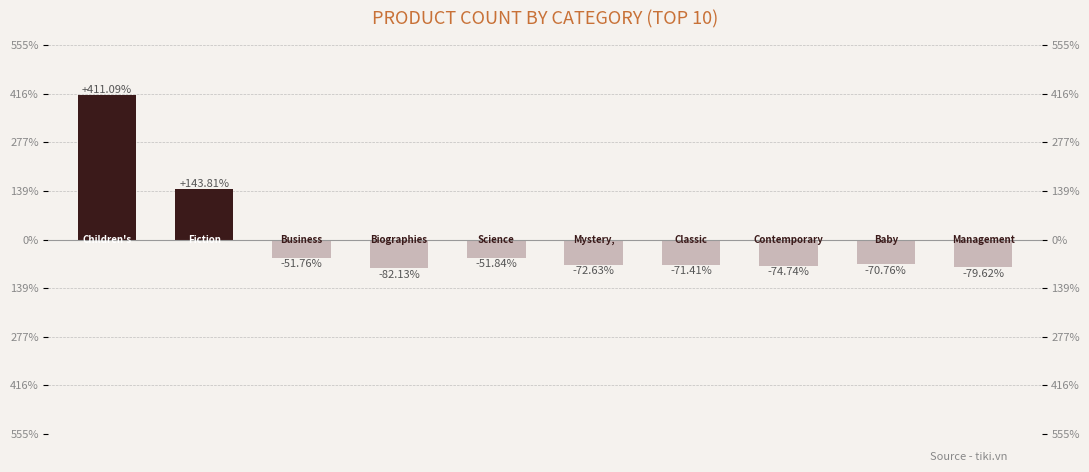

How many bars are there in total?

10